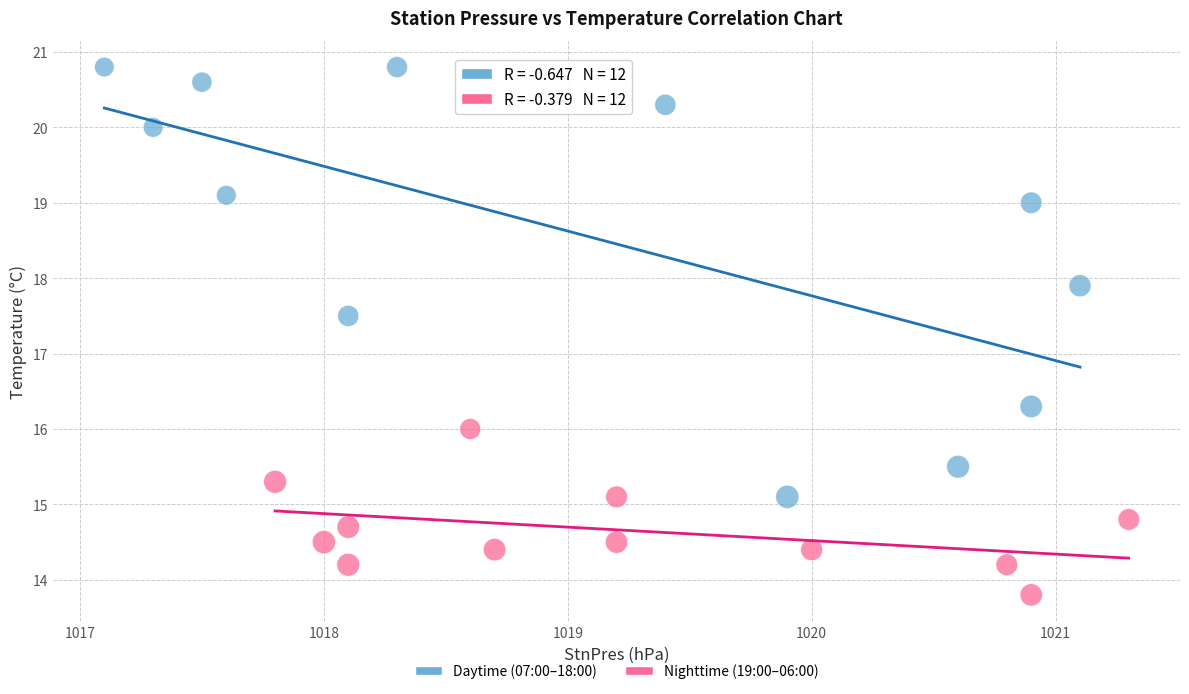

What are all the series names shown in the legend?

Daytime (07:00–18:00), Nighttime (19:00–06:00)